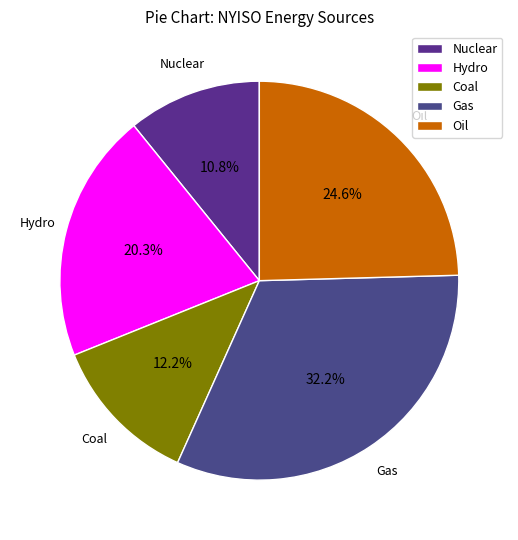

Is it true that Gas is 32% of the pie?

True